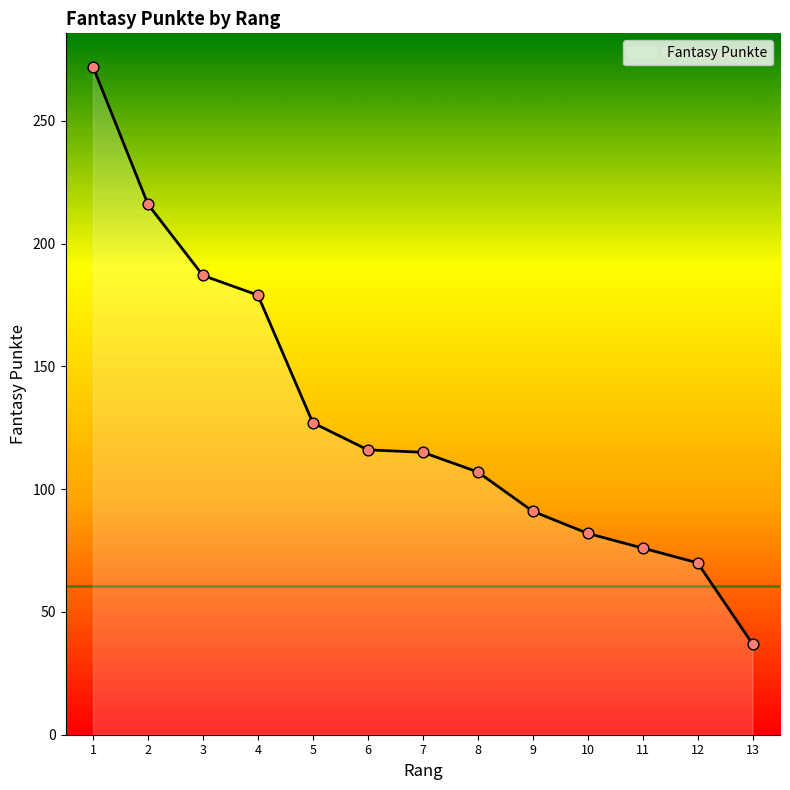

Between 5 and 10, which is larger?

5